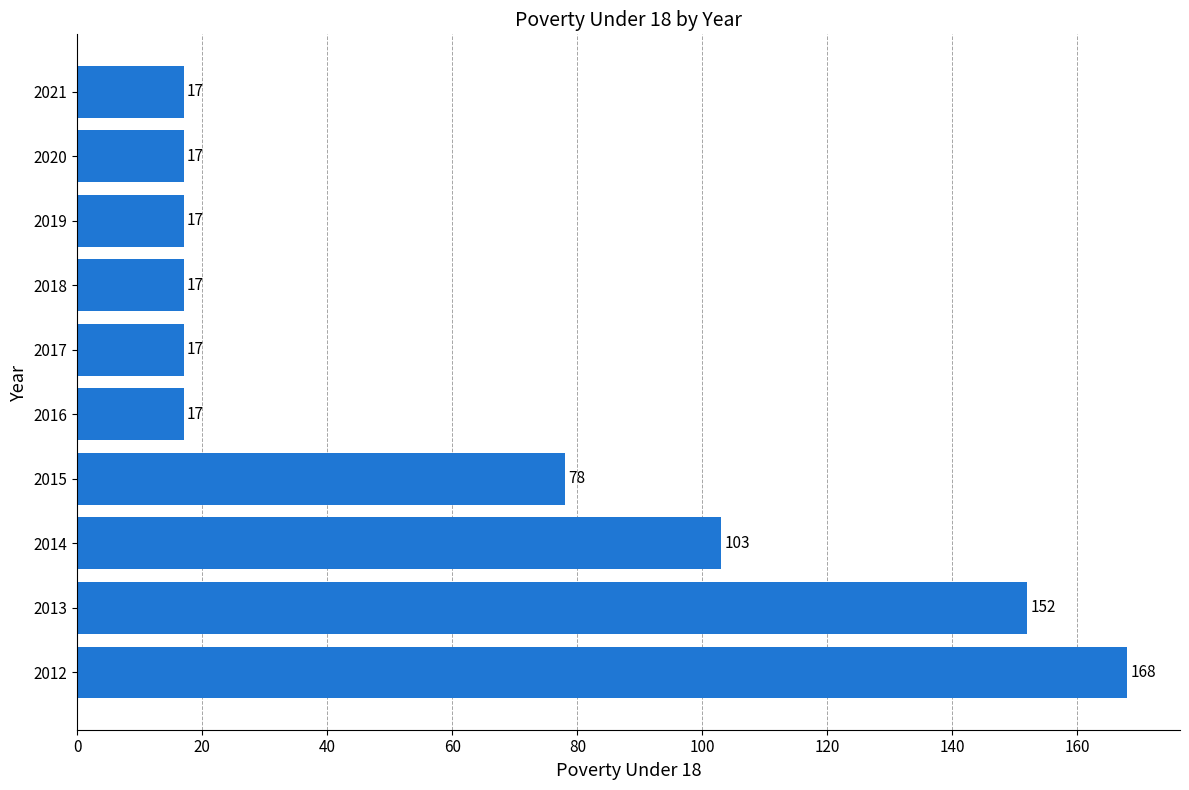

Approximately how many times larger is the value at 2012 compared to 2018?

9.9